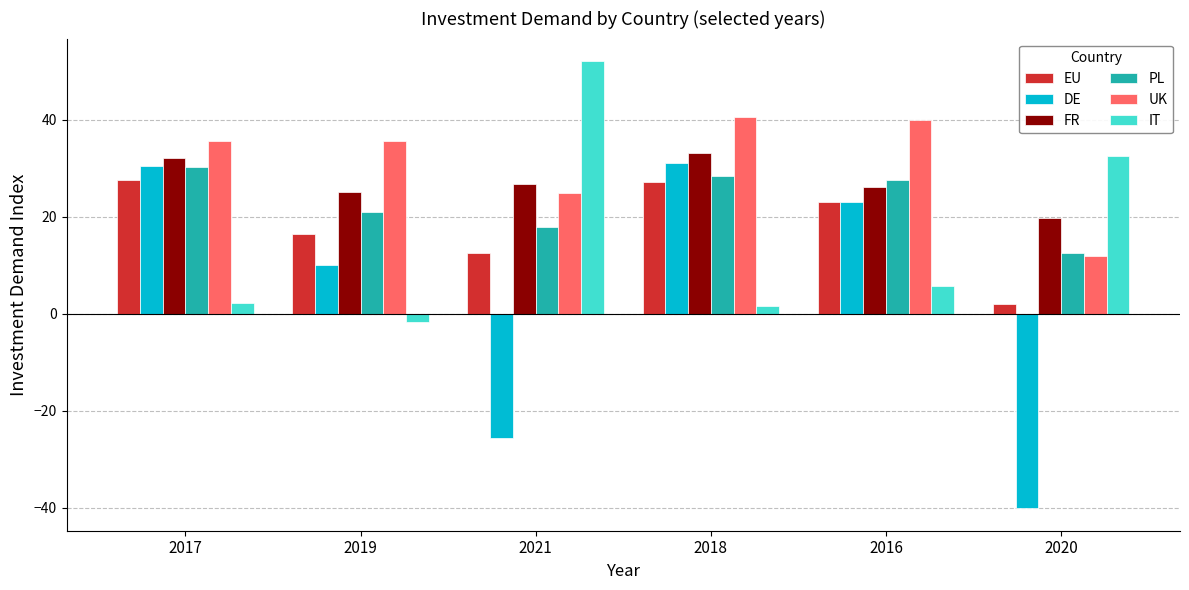

What is the spread (max minus min) of values at 2020?

72.7